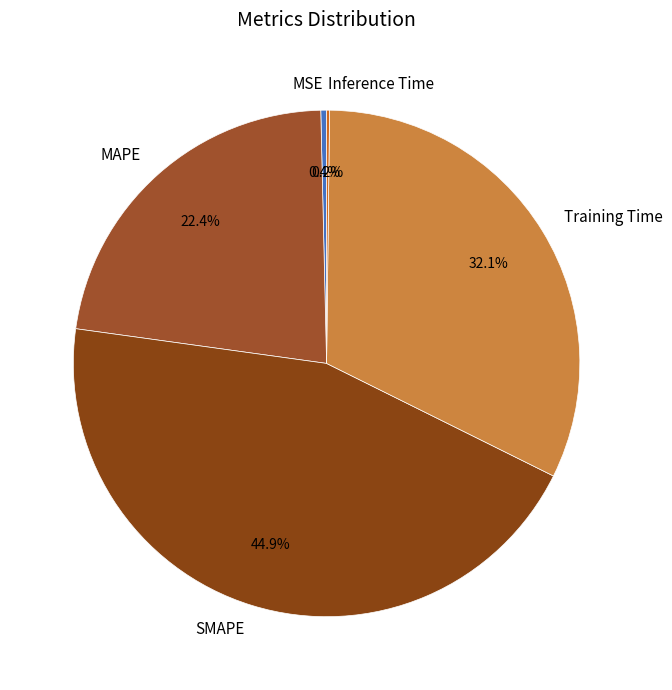

What percentage is NOT represented by SMAPE?

55.1%